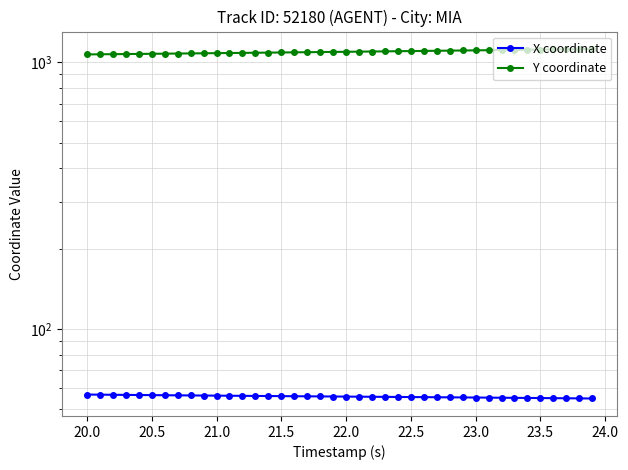

How many distinct data groups are displayed?

2